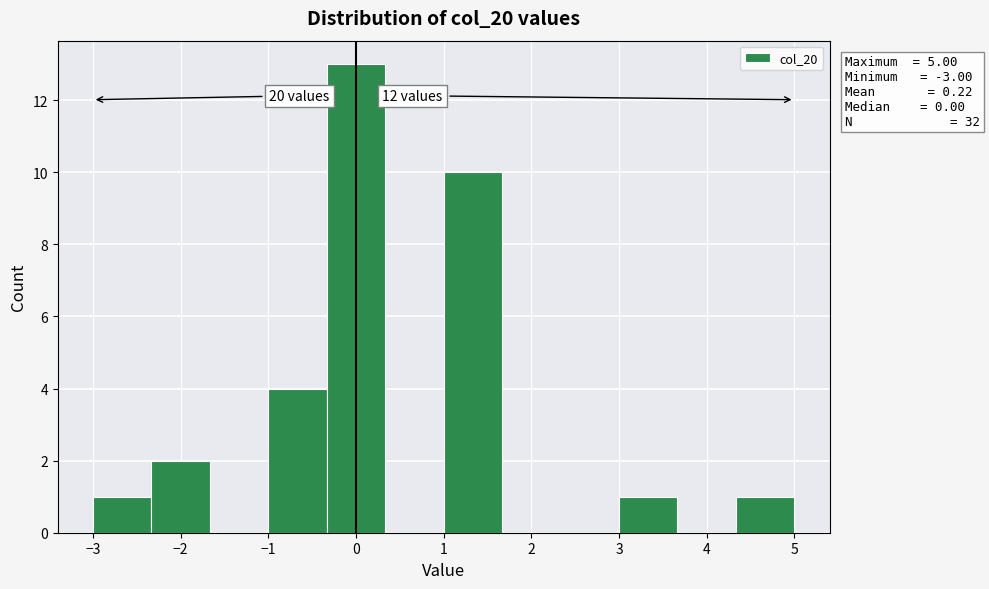

Over which range of the x-axis is the bar tallest?

-0.3 to 0.3